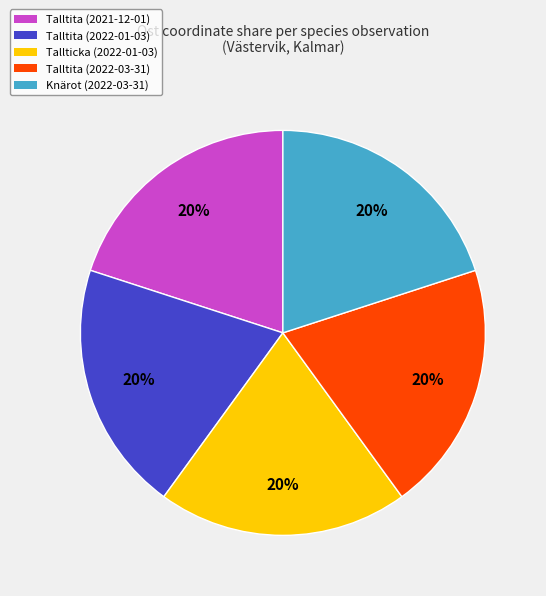

What percentage is the Talltita (2022-01-03) slice, to the nearest percent?

20%